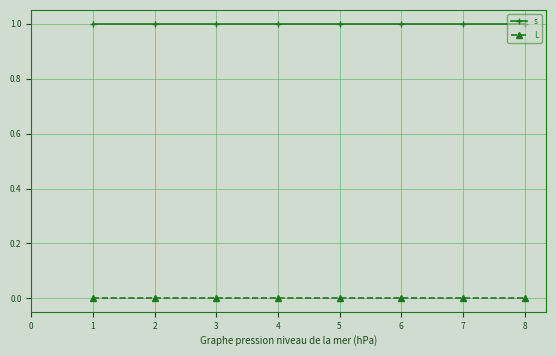

True or false: L and s intersect in this chart.

False